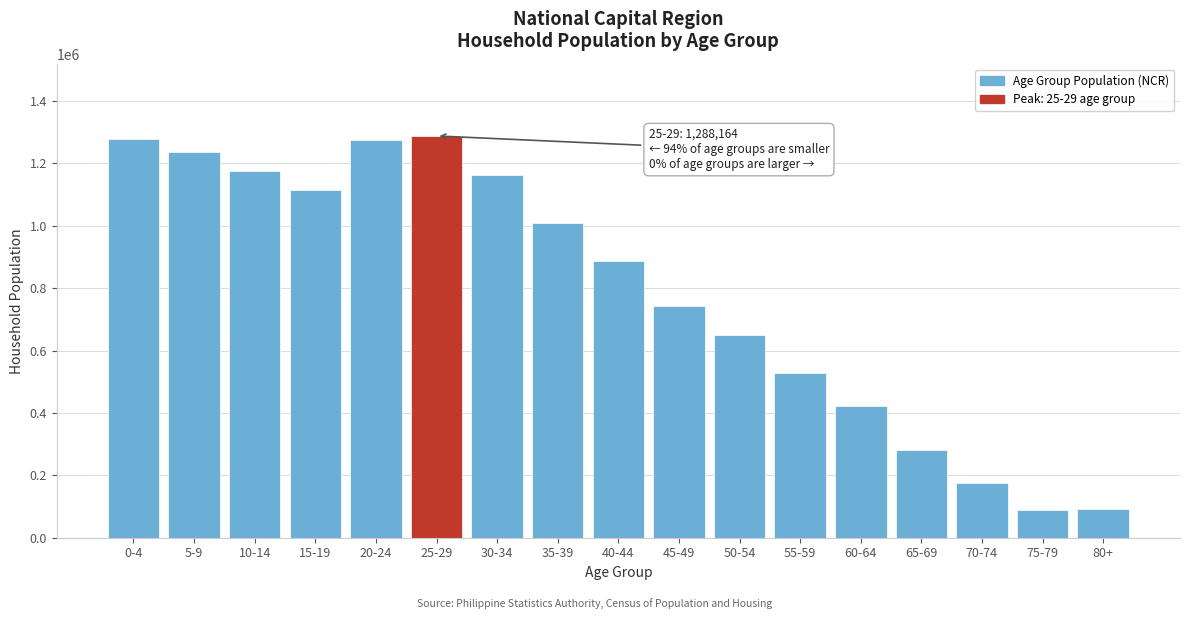

What is the change in value from 55-59 to 75-79?

-439567